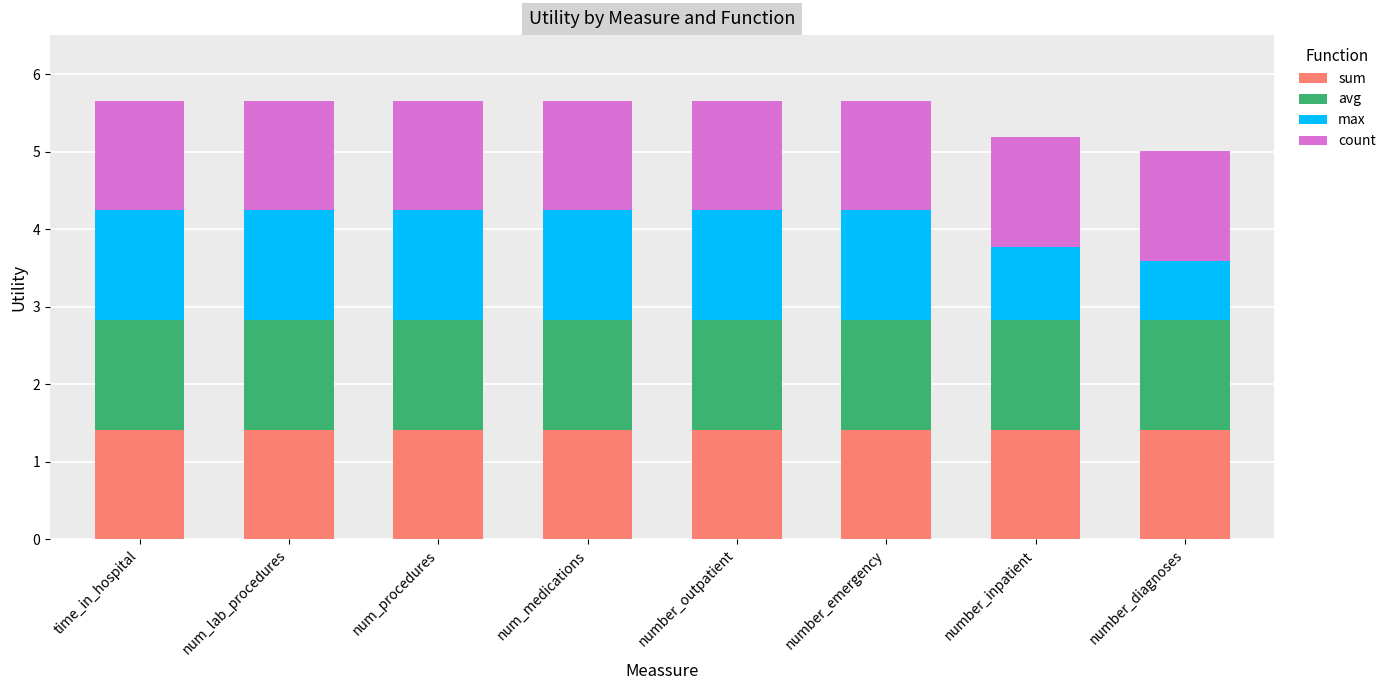

What is the lowest value of the sum series?

1.4